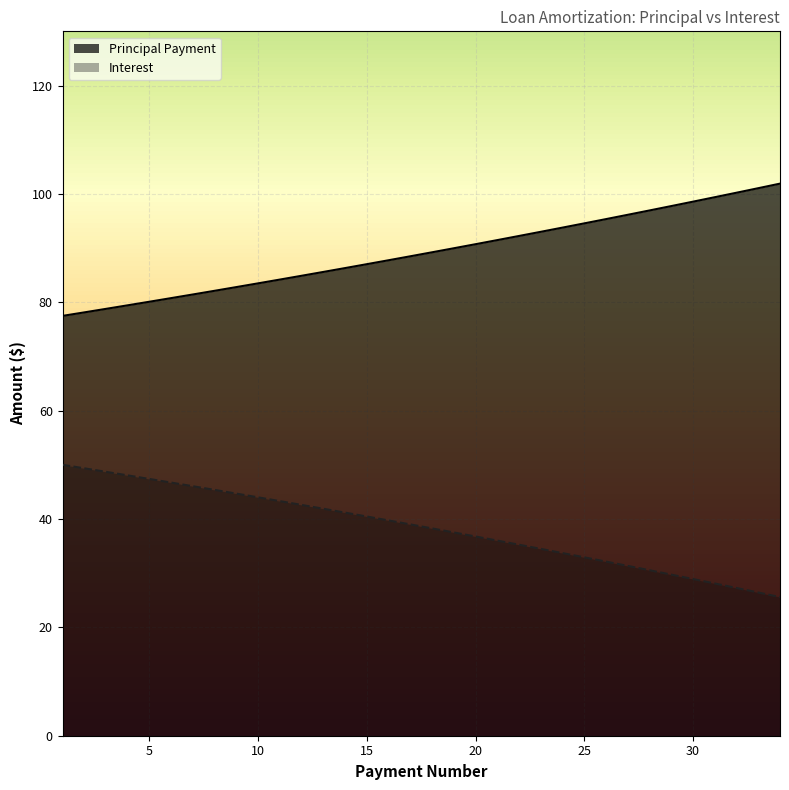

At which label is Interest closest to 89?

18